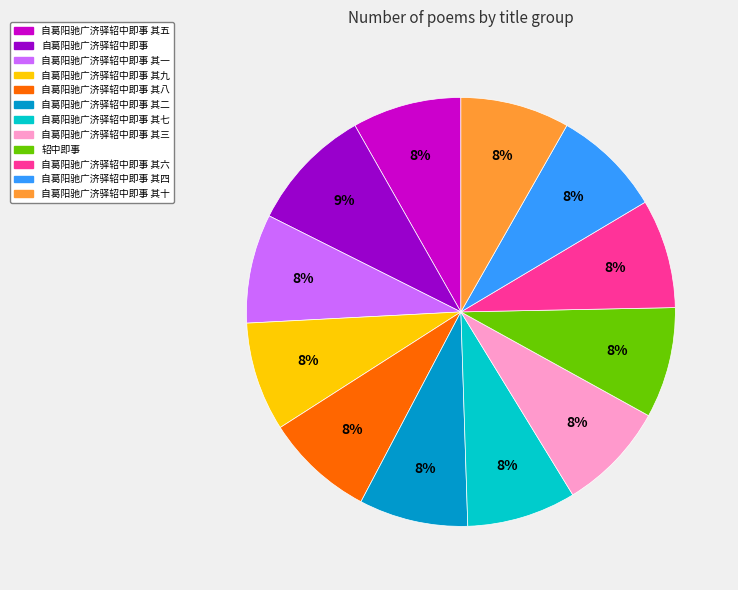

Is there any slice that represents more than half of the pie?

No